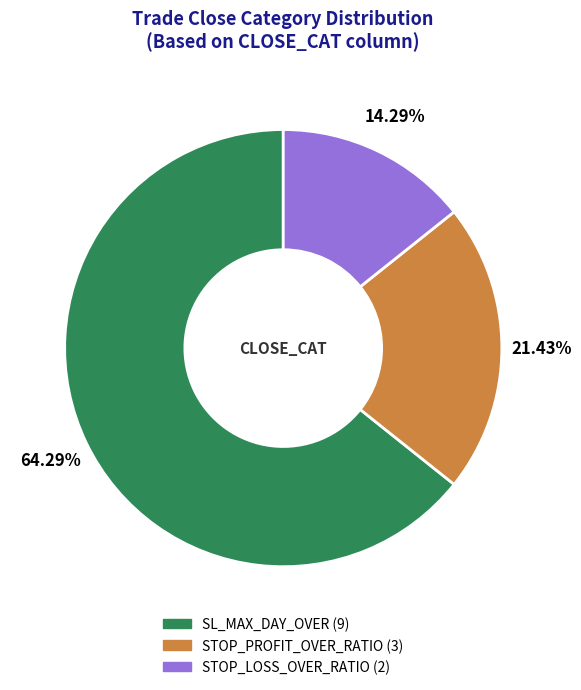

To the nearest percent, what is the average slice percentage?

33%